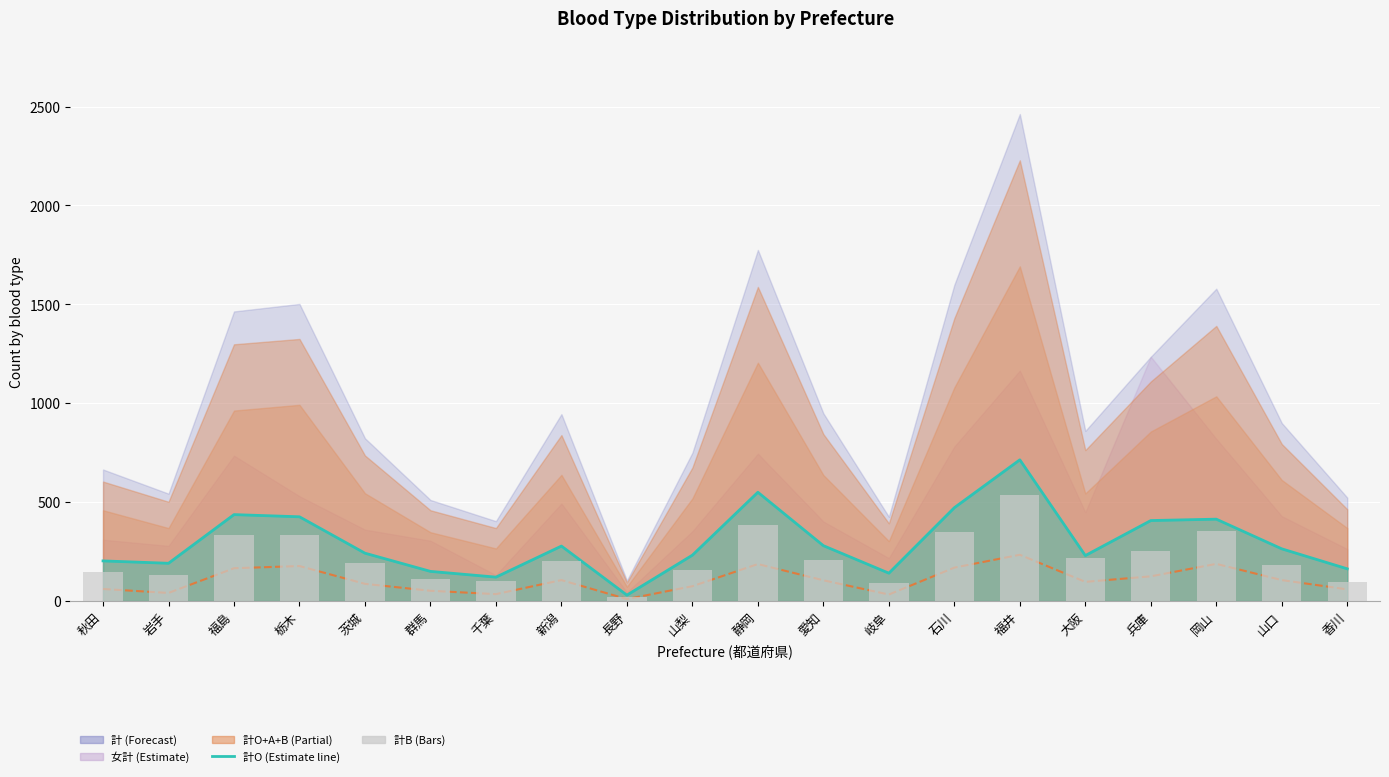

Is it true that 計O line equals 287 at 栃木?

False